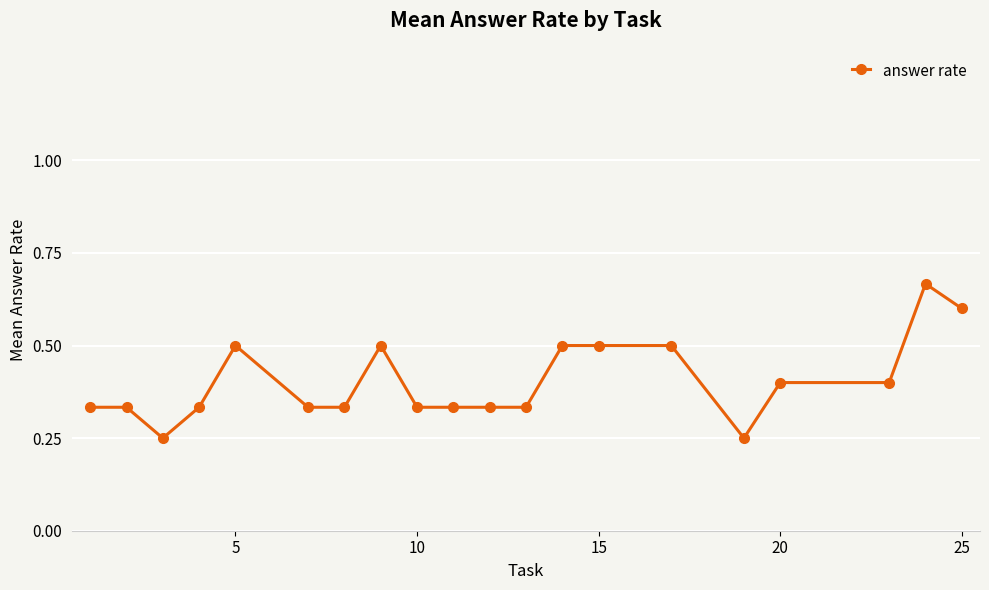

How many values are between 0 and 1?

20